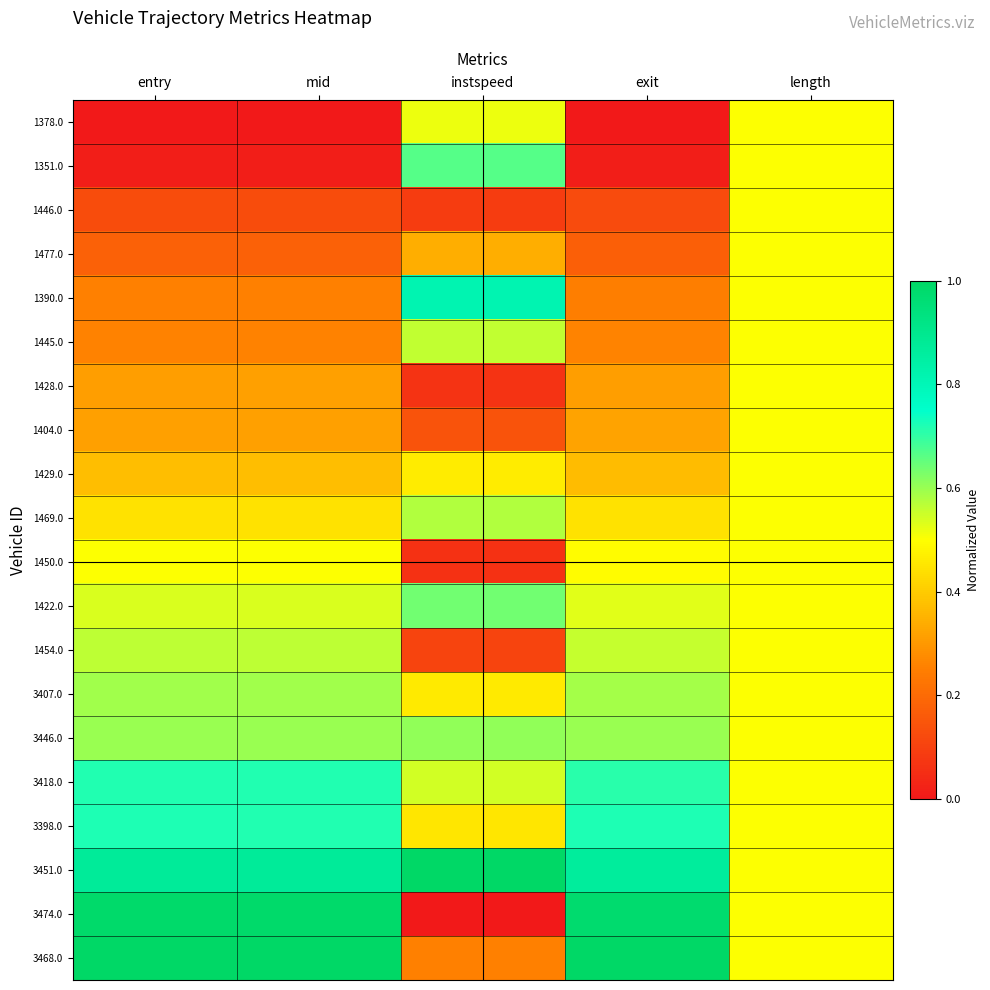

Reading left to right, list all the values displayed in this chart.

1378.0: entry=0.0	mid=0.0	instspeed=0.5	exit=0.0	length=0.5
1351.0: entry=0.0	mid=0.0	instspeed=0.7	exit=0.0	length=0.5
1446.0: entry=0.1	mid=0.1	instspeed=0.1	exit=0.1	length=0.5
1477.0: entry=0.2	mid=0.2	instspeed=0.3	exit=0.2	length=0.5
1390.0: entry=0.3	mid=0.3	instspeed=0.8	exit=0.2	length=0.5
1445.0: entry=0.3	mid=0.3	instspeed=0.6	exit=0.3	length=0.5
1428.0: entry=0.3	mid=0.3	instspeed=0.1	exit=0.3	length=0.5
1404.0: entry=0.3	mid=0.3	instspeed=0.1	exit=0.3	length=0.5
1429.0: entry=0.4	mid=0.4	instspeed=0.5	exit=0.4	length=0.5
1469.0: entry=0.4	mid=0.4	instspeed=0.6	exit=0.4	length=0.5
1450.0: entry=0.5	mid=0.5	instspeed=0.1	exit=0.5	length=0.5
1422.0: entry=0.5	mid=0.5	instspeed=0.6	exit=0.5	length=0.5
1454.0: entry=0.6	mid=0.6	instspeed=0.1	exit=0.6	length=0.5
3407.0: entry=0.6	mid=0.6	instspeed=0.5	exit=0.6	length=0.5
3446.0: entry=0.6	mid=0.6	instspeed=0.6	exit=0.6	length=0.5
3418.0: entry=0.7	mid=0.7	instspeed=0.5	exit=0.7	length=0.5
3398.0: entry=0.7	mid=0.7	instspeed=0.5	exit=0.7	length=0.5
3451.0: entry=0.9	mid=0.9	instspeed=1.0	exit=0.9	length=0.5
3474.0: entry=1.0	mid=1.0	instspeed=0.0	exit=1.0	length=0.5
3468.0: entry=1.0	mid=1.0	instspeed=0.3	exit=1.0	length=0.5